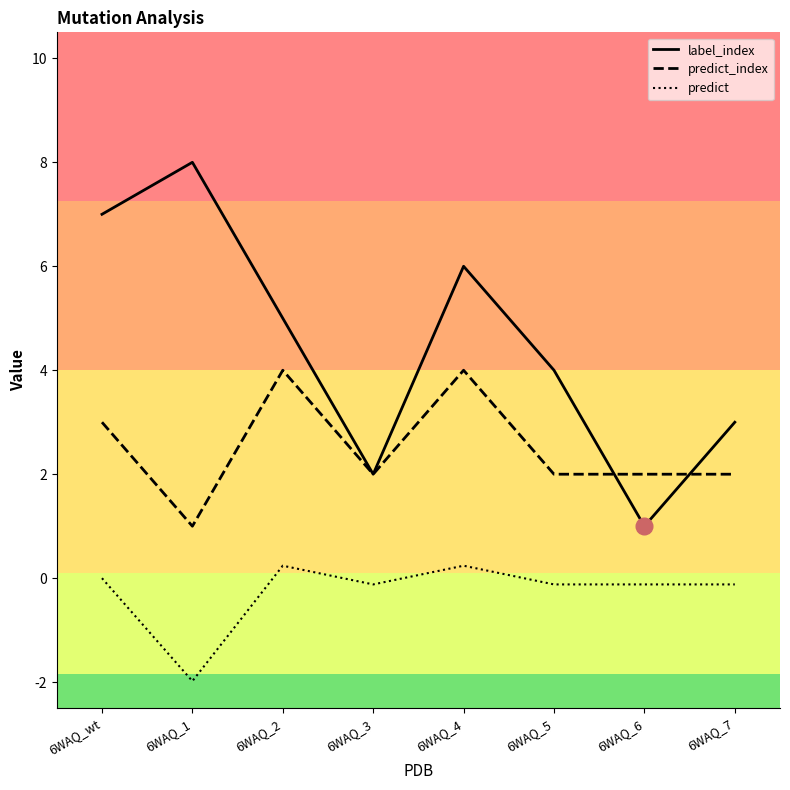

Reading left to right, list all the values displayed in this chart.

label_index: 7.0	8.0	5.0	2.0	6.0	4.0	1.0	3.0
predict_index: 3.0	1.0	4.0	2.0	4.0	2.0	2.0	2.0
predict: 0.0	-2.0	0.2	-0.1	0.2	-0.1	-0.1	-0.1